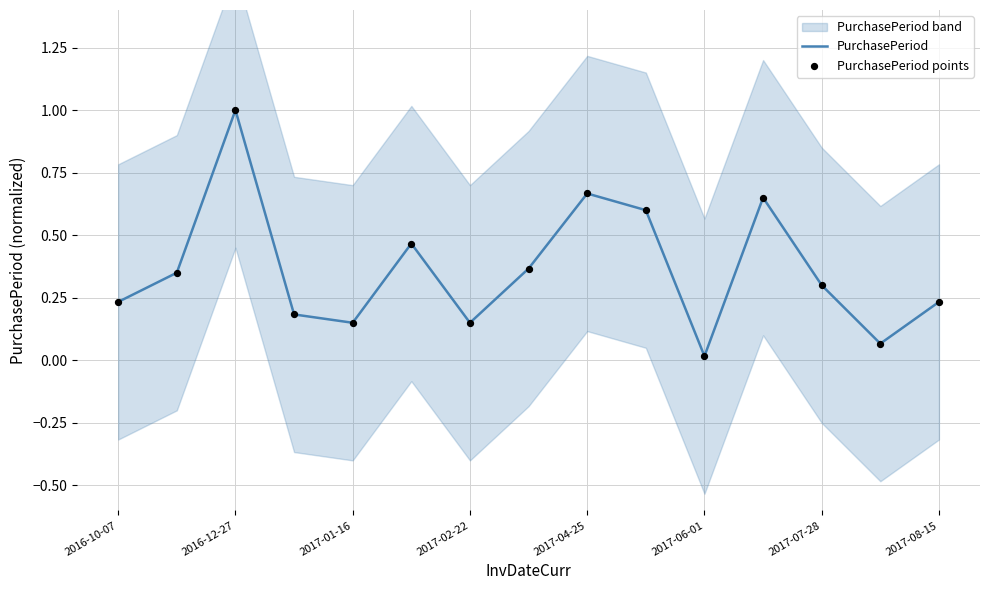

Which series has the largest total across all categories?

PurchasePeriod